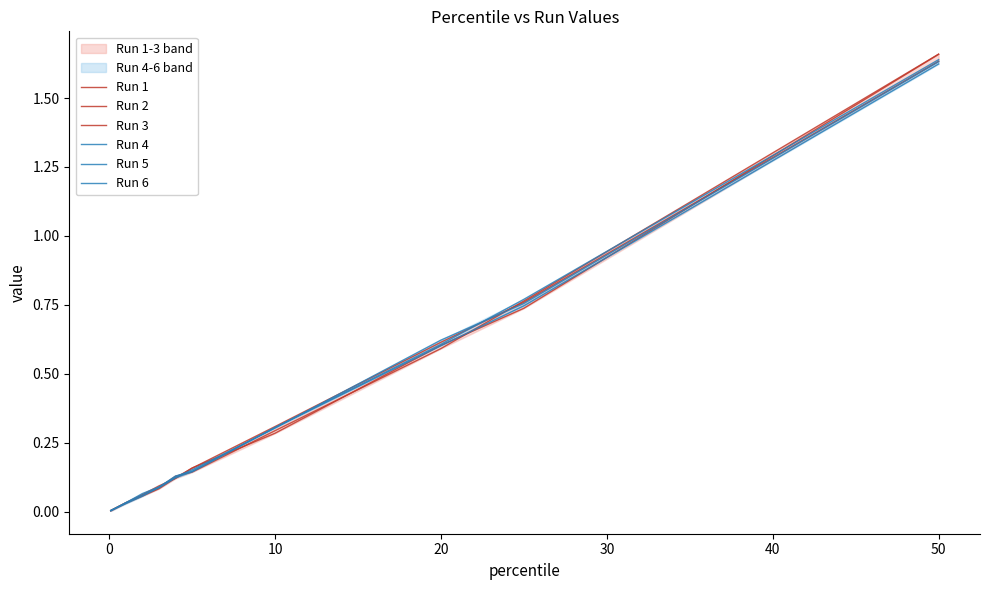

Which series has the largest range (max minus min)?

Run 1